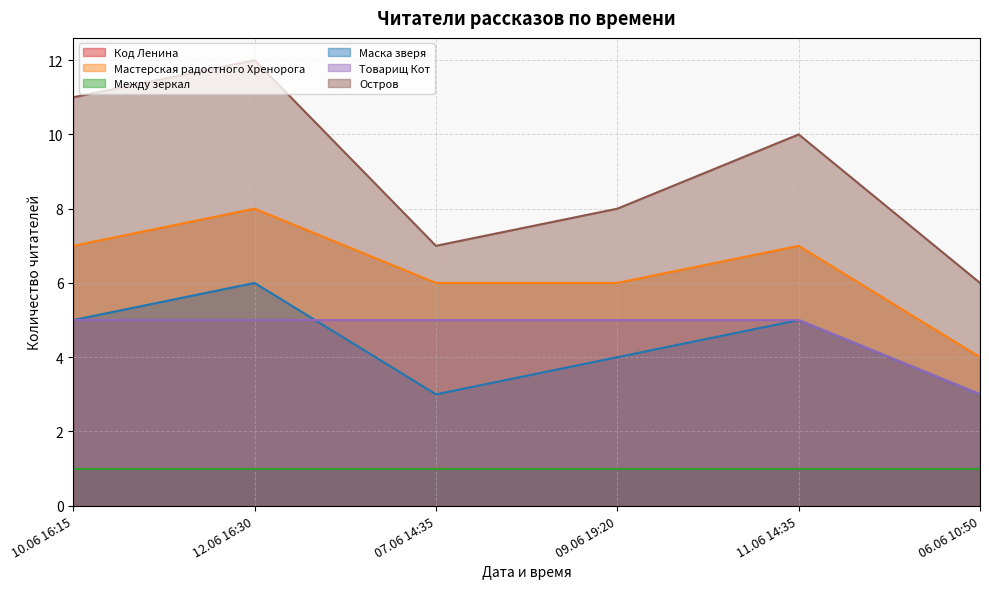

True or false: Мастерская радостного Хренорога and Маска зверя cross at least once.

False